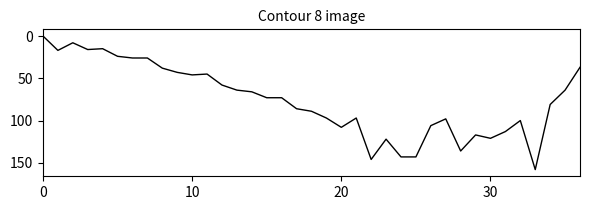

What is the maximum value shown in the chart?

158